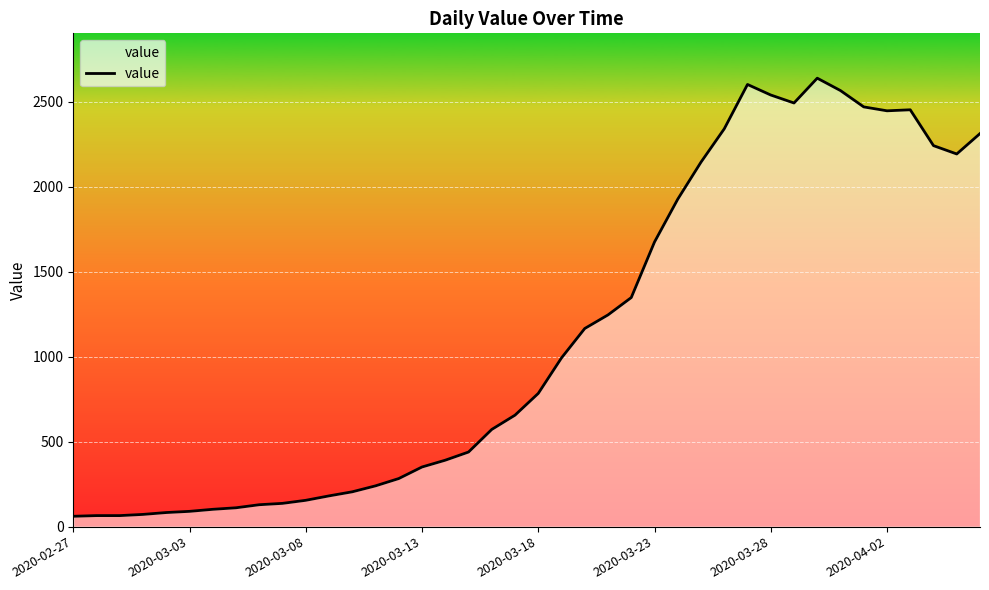

What is the difference between the maximum and minimum values?

2578